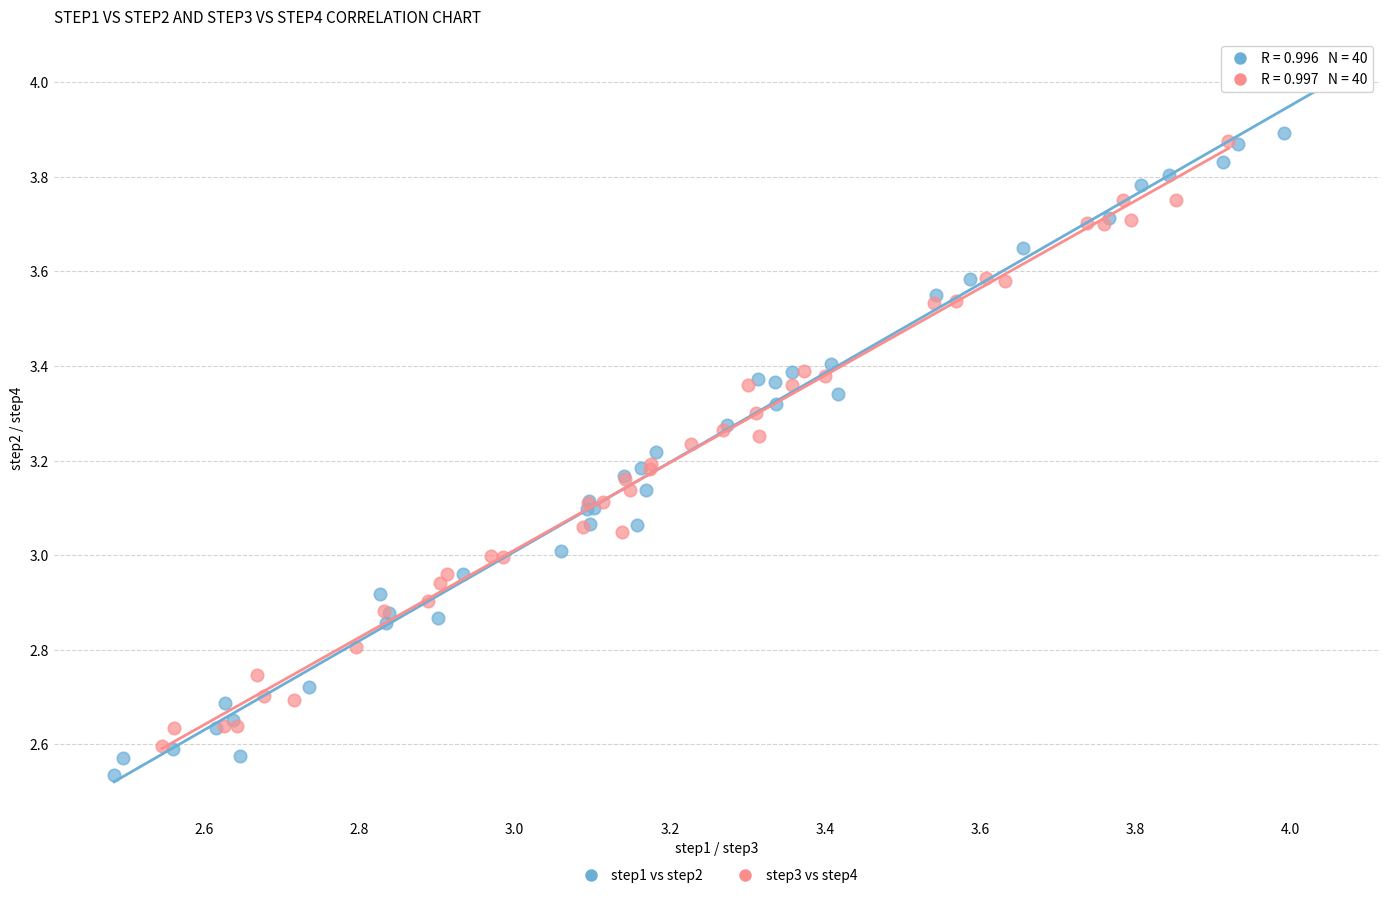

Which series has the largest Y range (max minus min)?

step1 vs step2